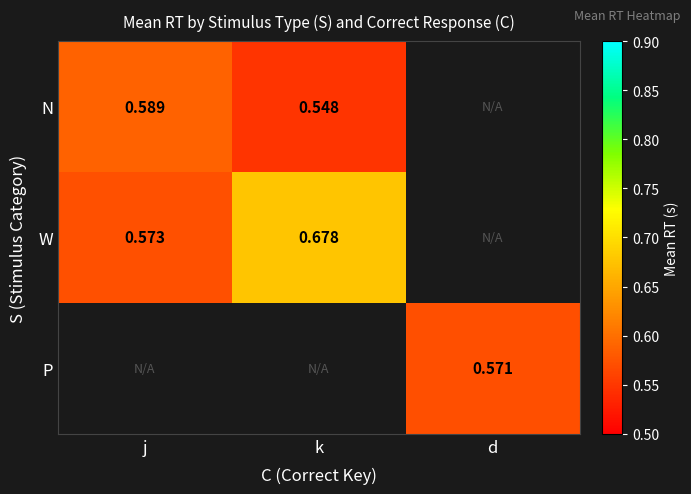

At which label does W reach its minimum?

j